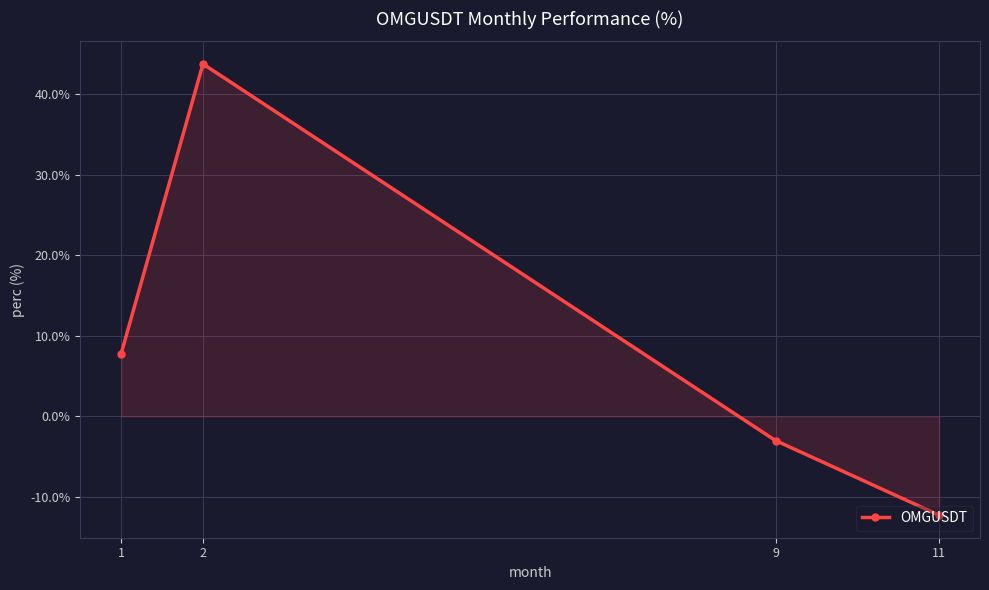

Where is the data nearest to the value 15?

1